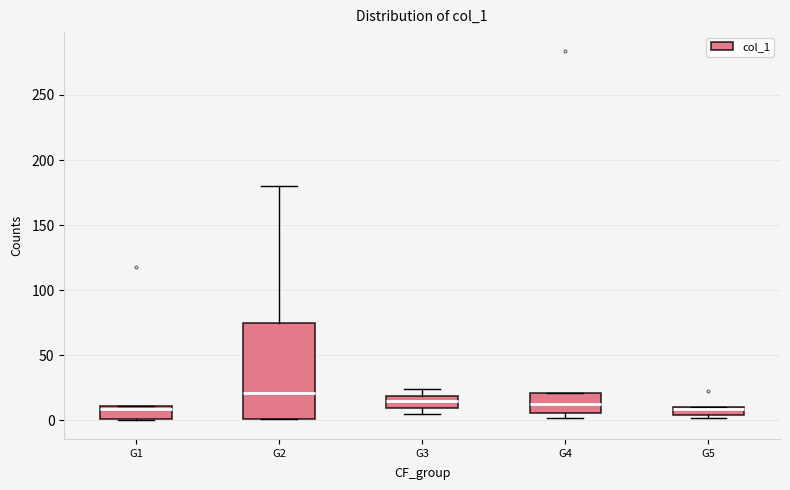

Which box is the tallest, from its lower edge to its upper edge?

G2